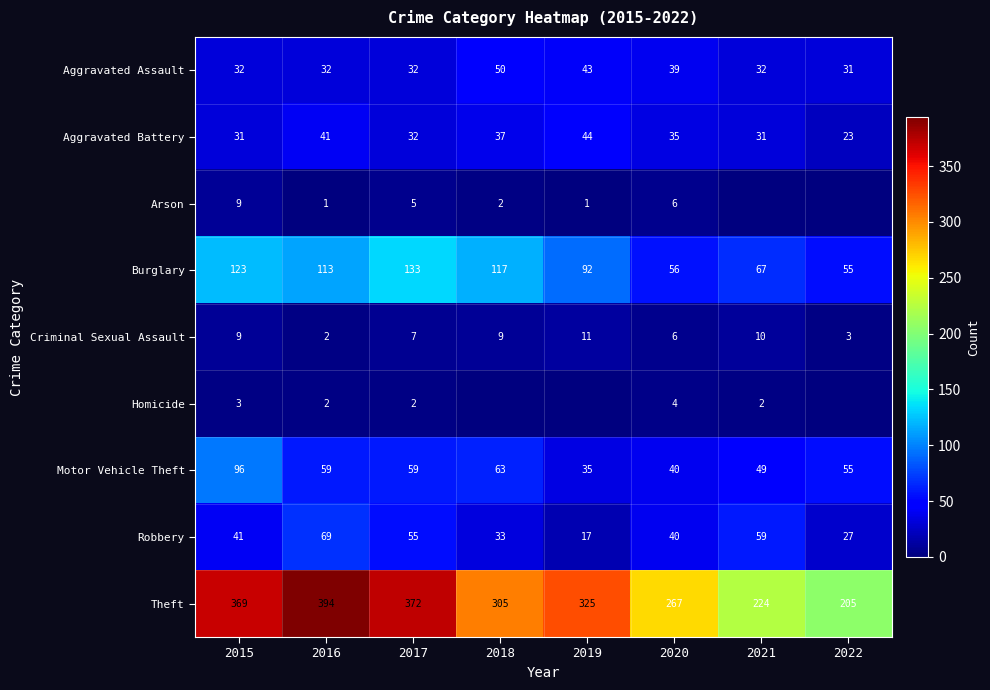

Count the number of data series in this chart.

9